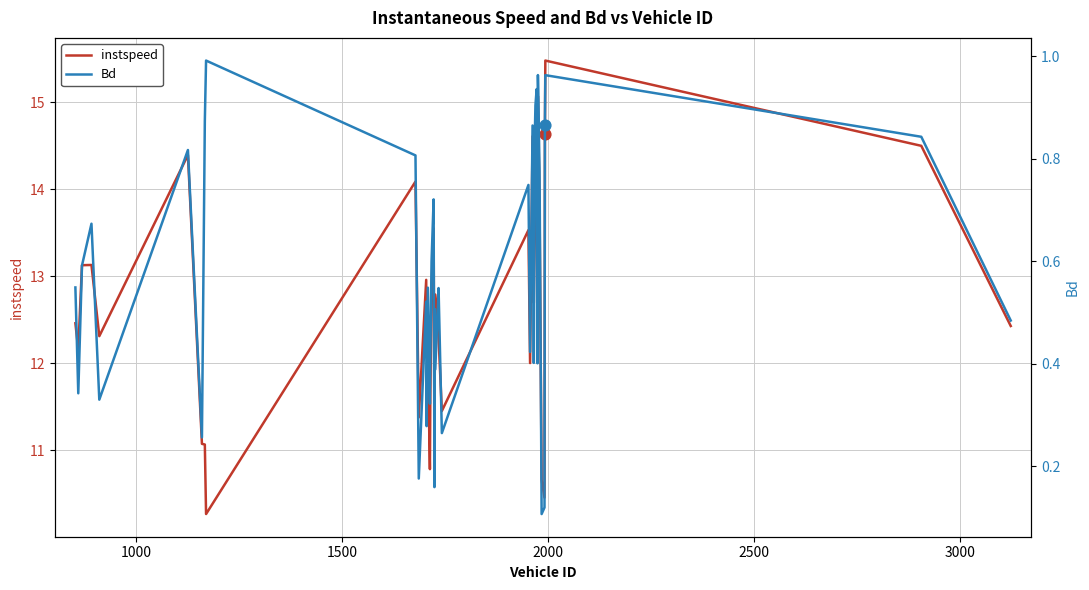

Which series reaches the maximum Y coordinate?

instspeed